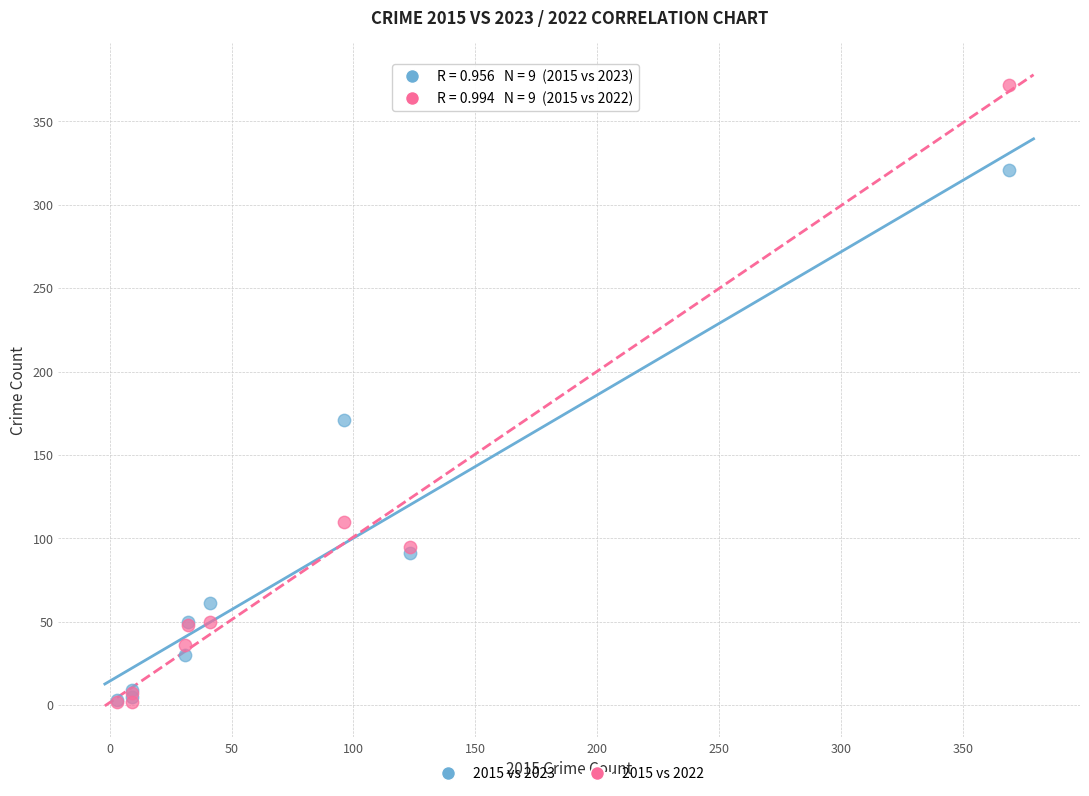

What are all the series names shown in the legend?

2015 vs 2023, 2015 vs 2022